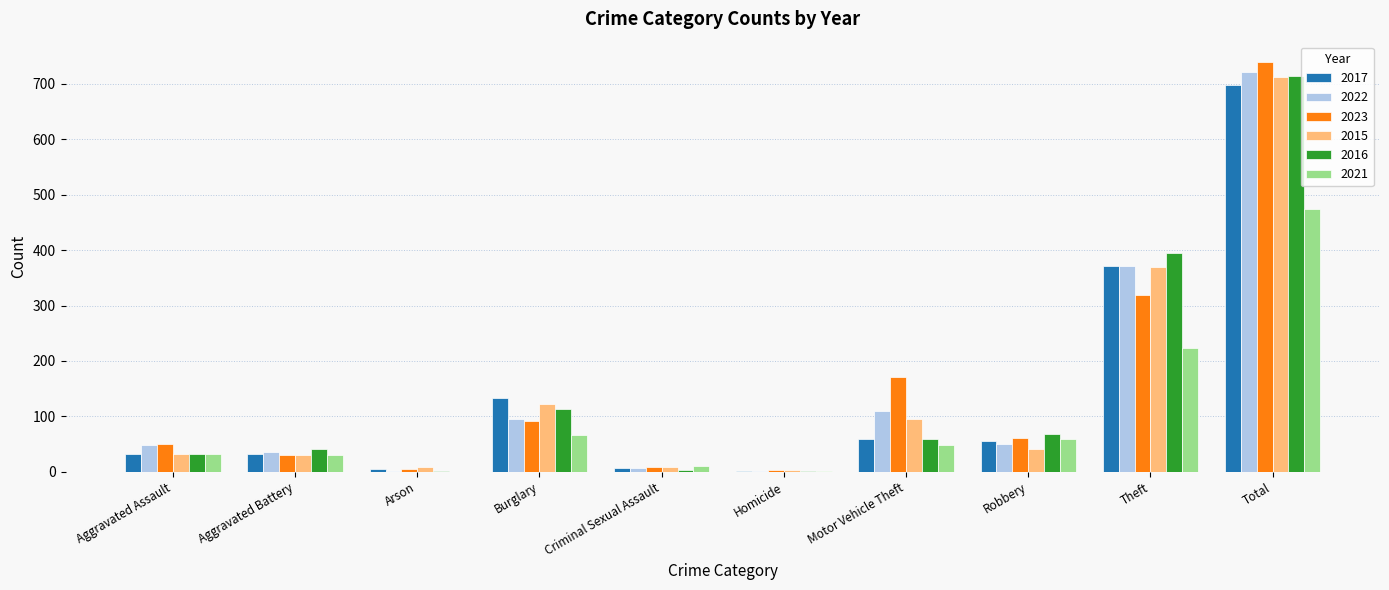

Between Theft and Total, which series saw the biggest shift?

2023